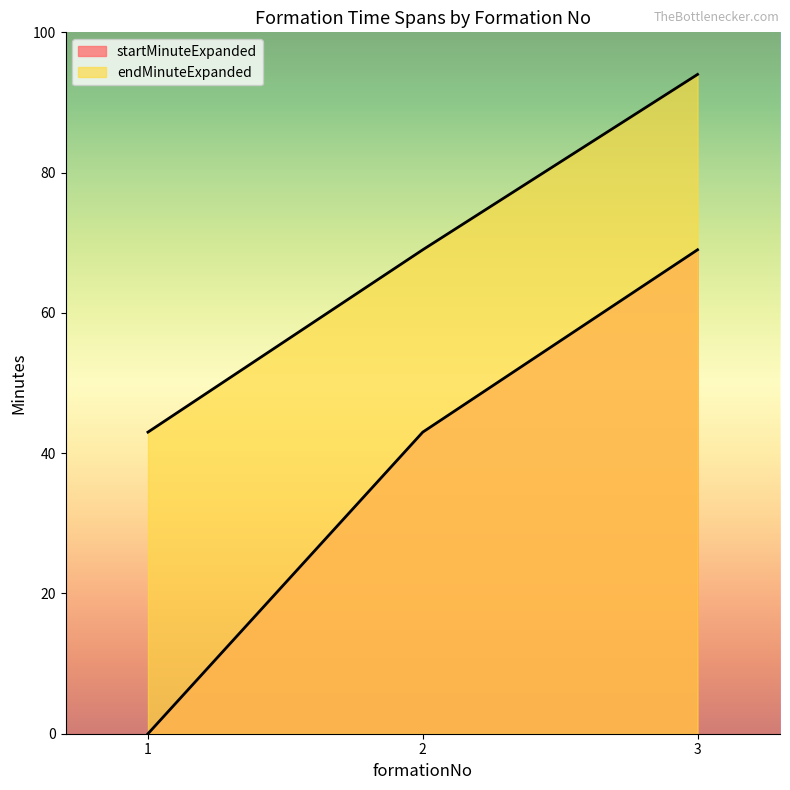

At which label does startMinuteExpanded reach its minimum?

1